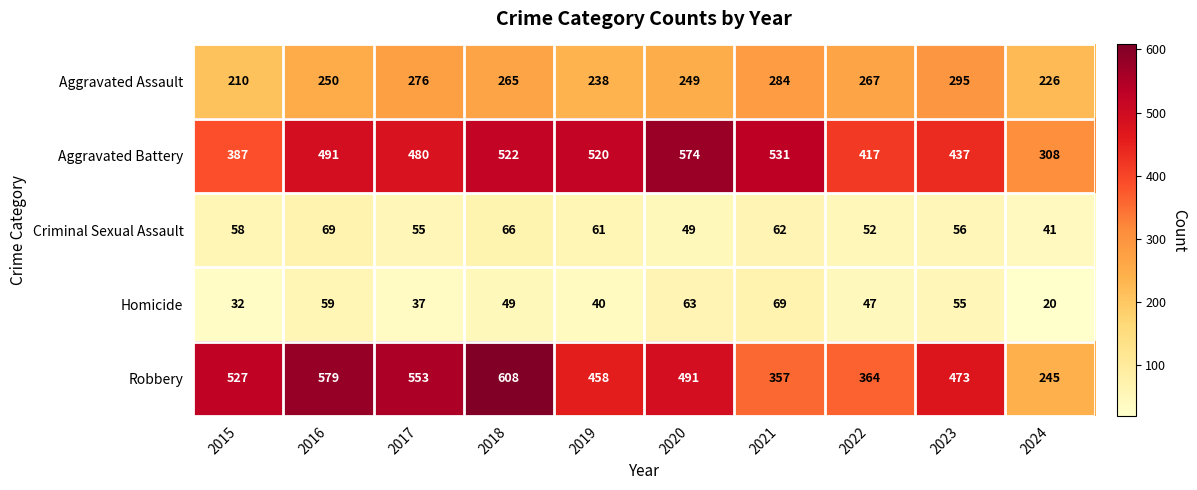

What is the spread (max minus min) of values at 2022?

370